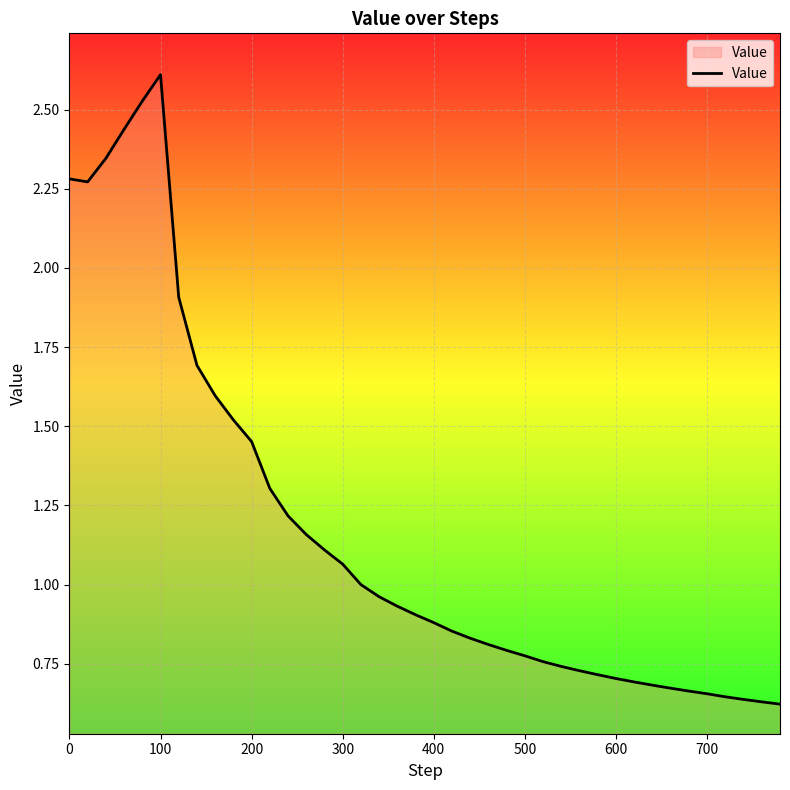

What is the difference between the maximum and minimum values?

2.0